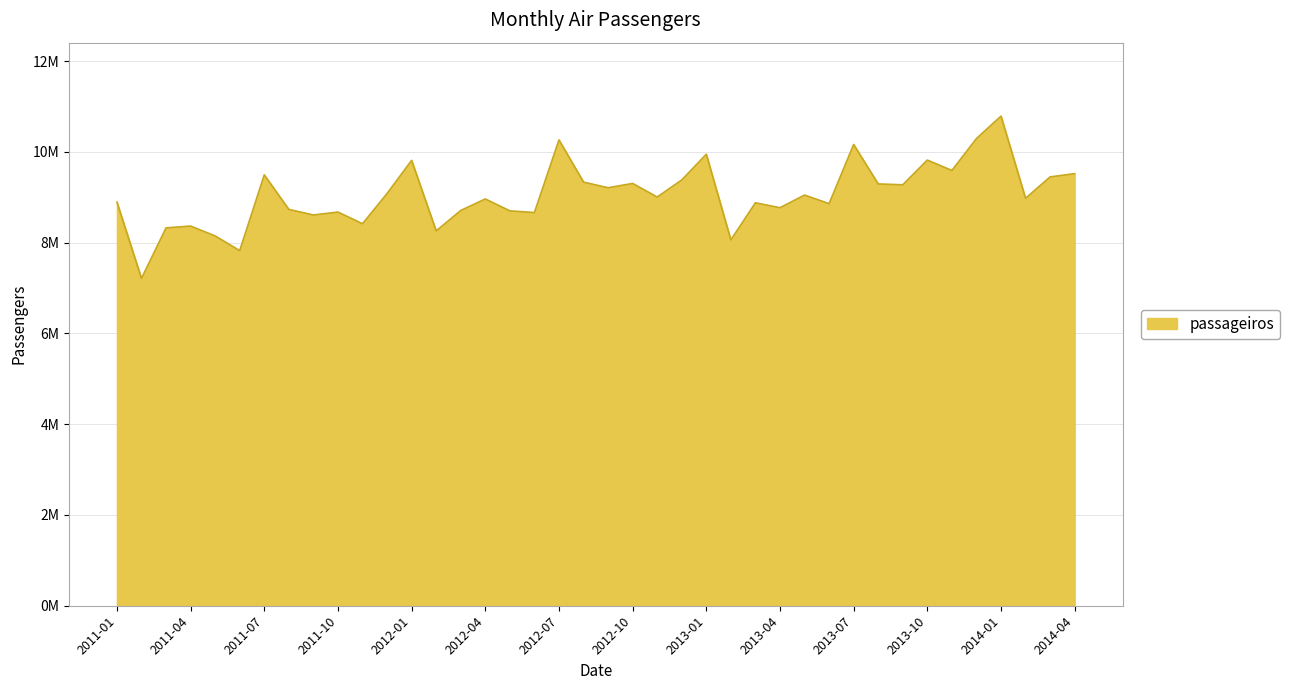

What is the difference between the maximum and minimum values?

3576174